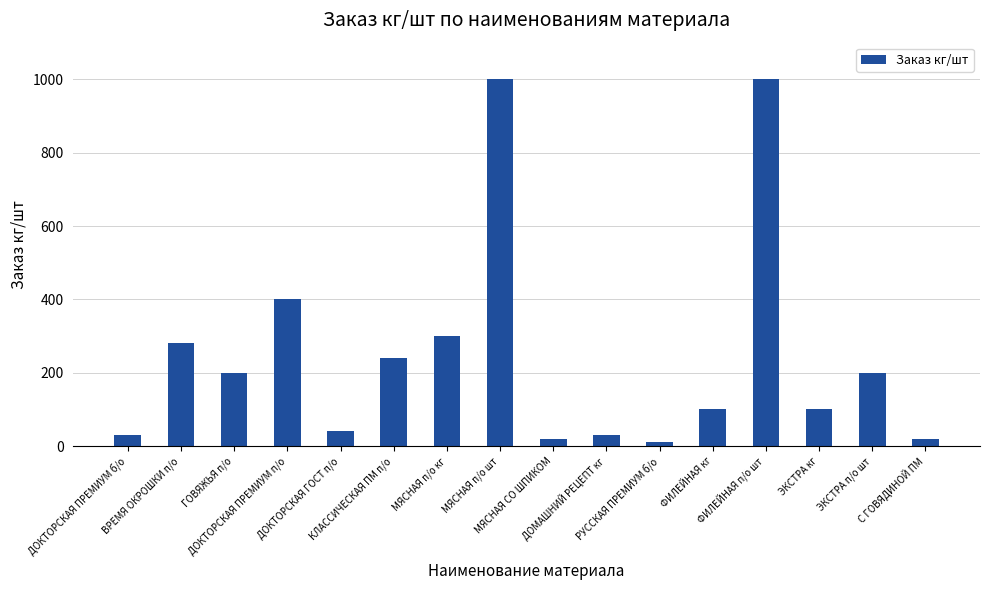

What is the label of the 15th bar from the left?

ЭКСТРА п/о шт